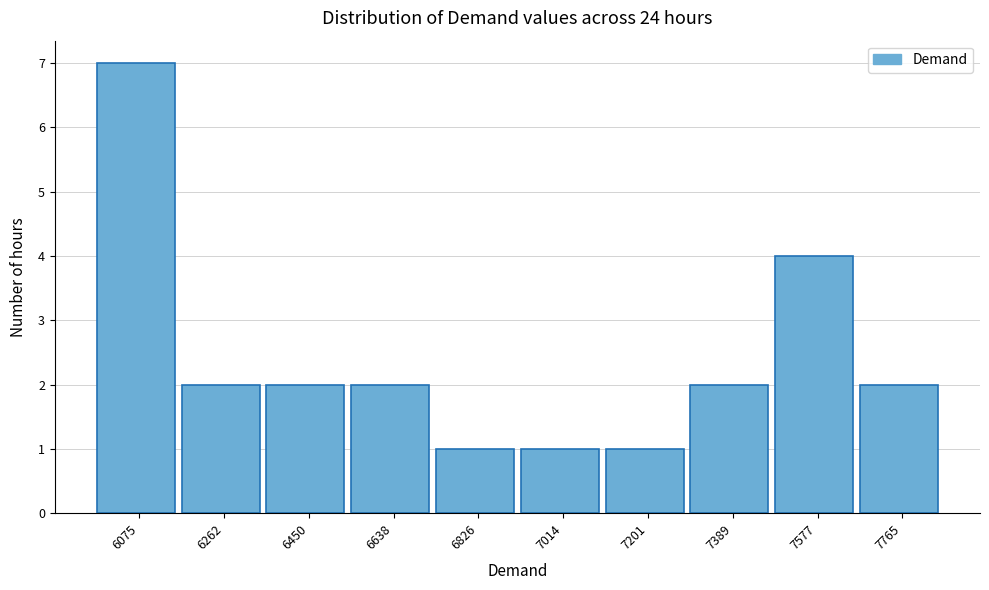

Reading right to left, extract all data points from this chart.

7765=2	7577=4	7389=2	7201=1	7014=1	6826=1	6638=2	6450=2	6262=2	6075=7